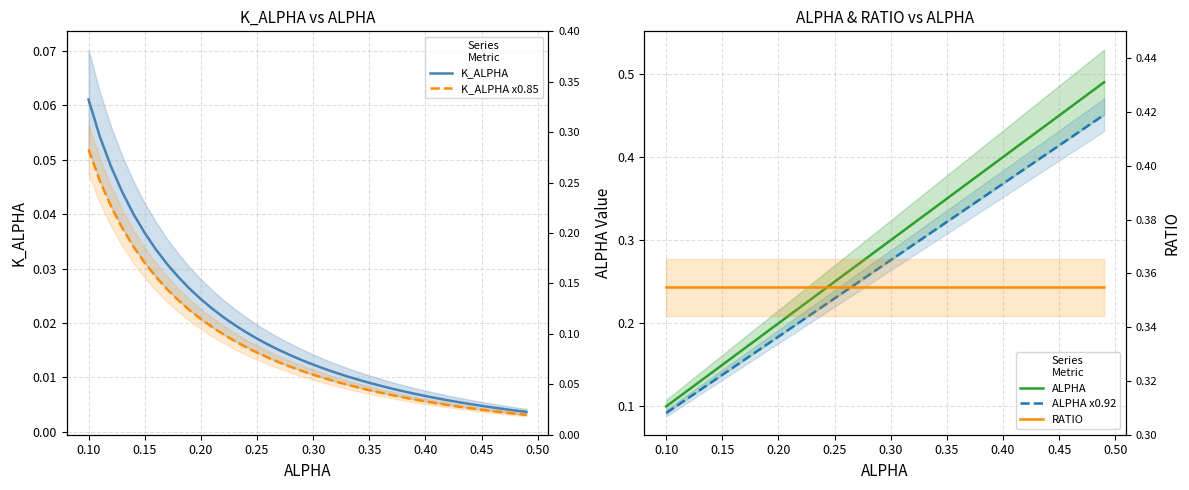

Which series has the largest total across all categories?

RATIO